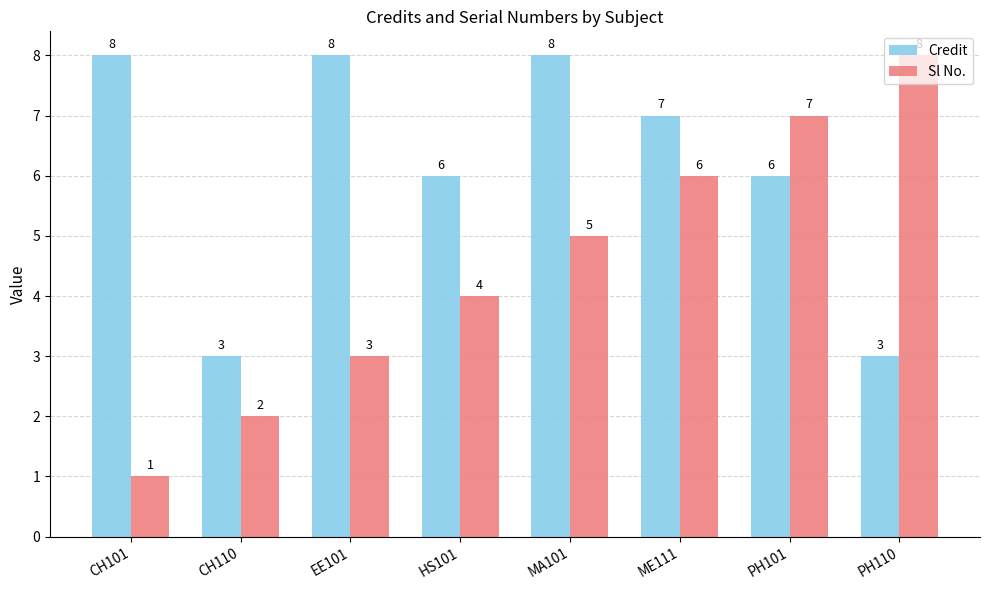

Rank the series at ME111 from lowest to highest value.

Sl No., Credit